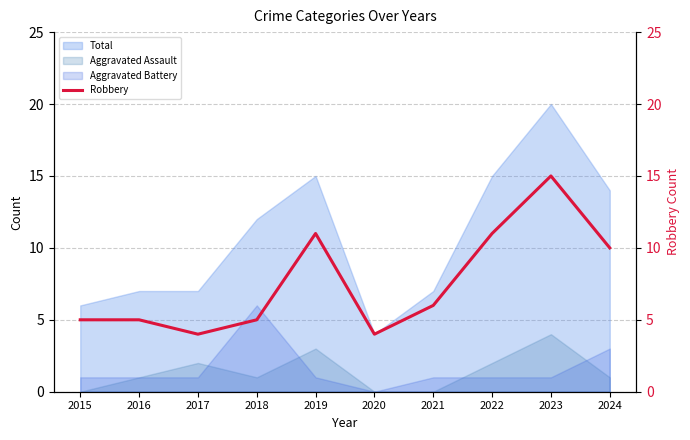

At which label does the data first exceed 6?

2019